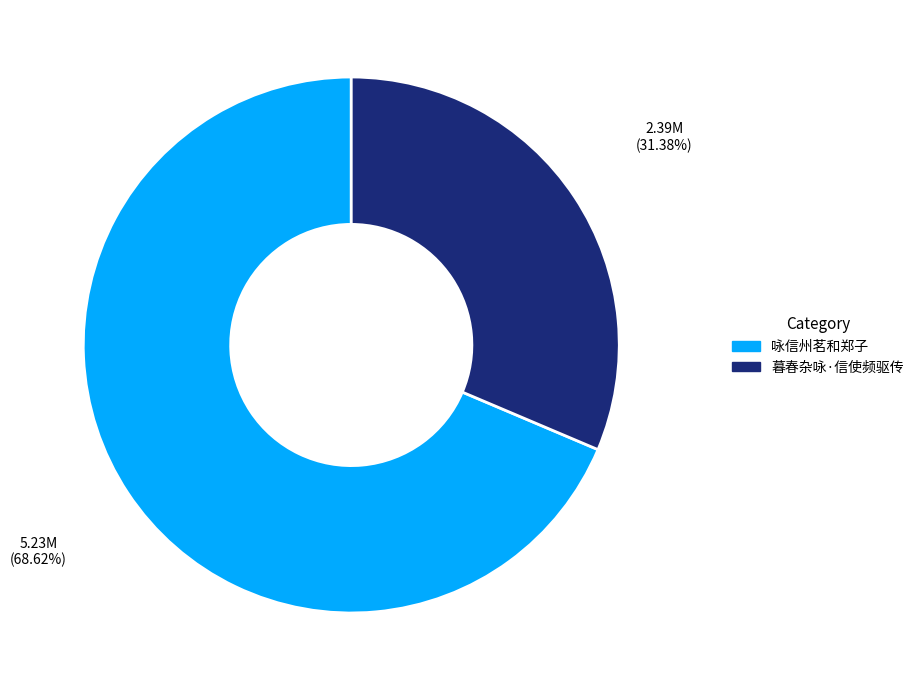

Which slice is the largest?

咏信州茗和郑子